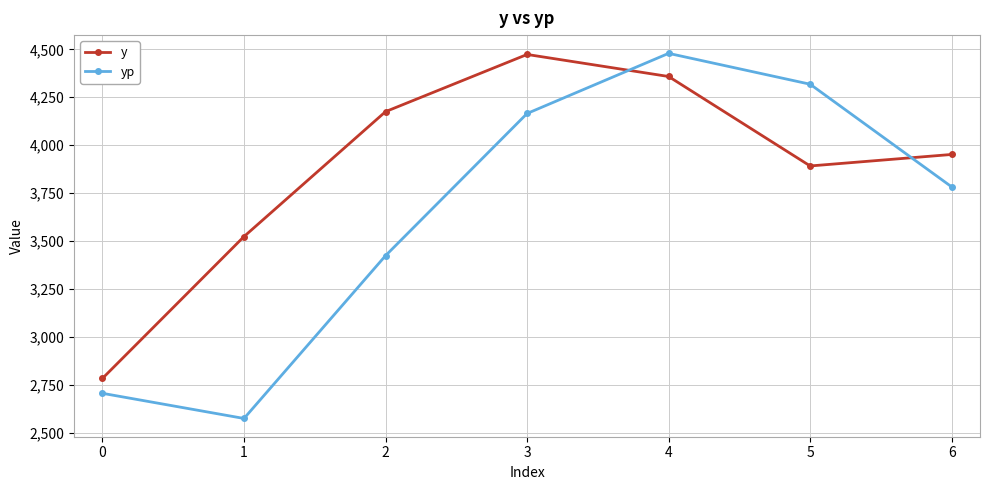

Where is the first local minimum for yp?

1